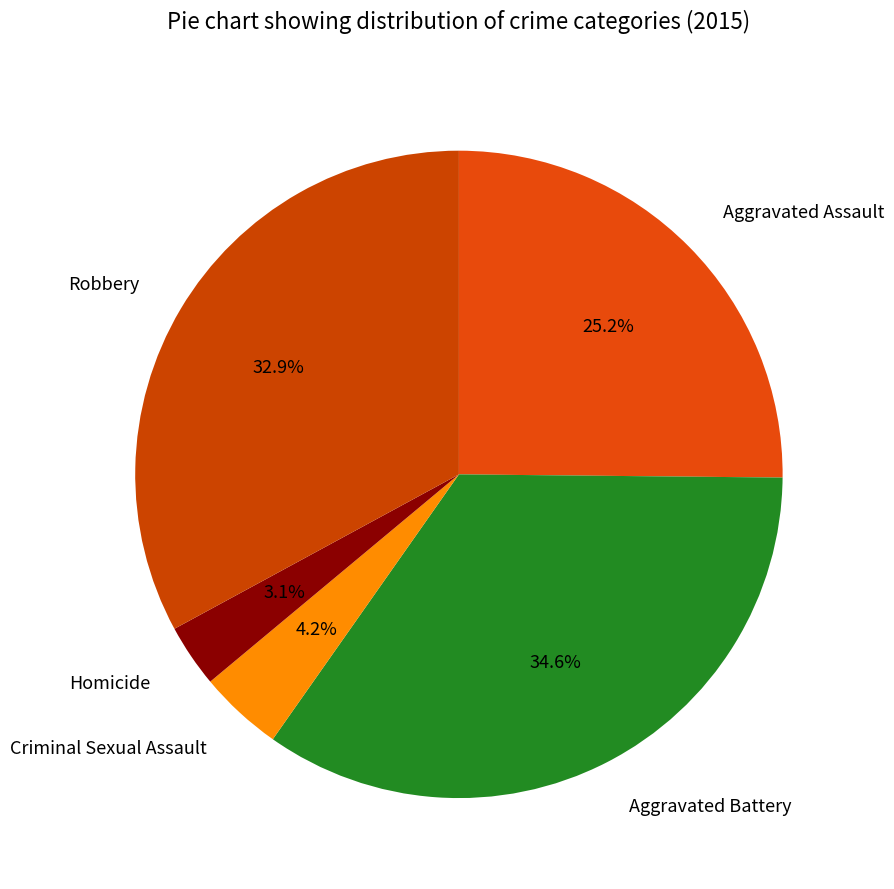

How many slices are in this pie chart?

5